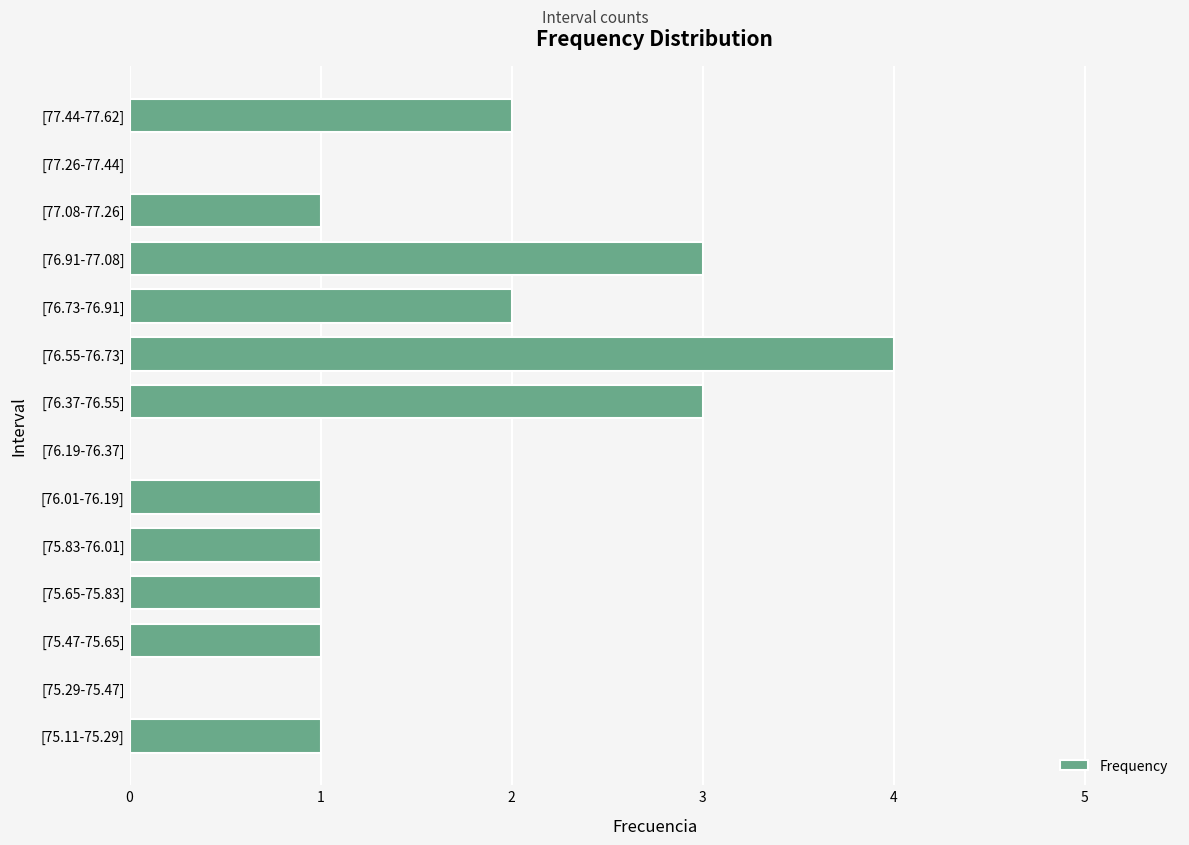

The chart shows a value of 2 at [77.44-77.62]. True or false?

True